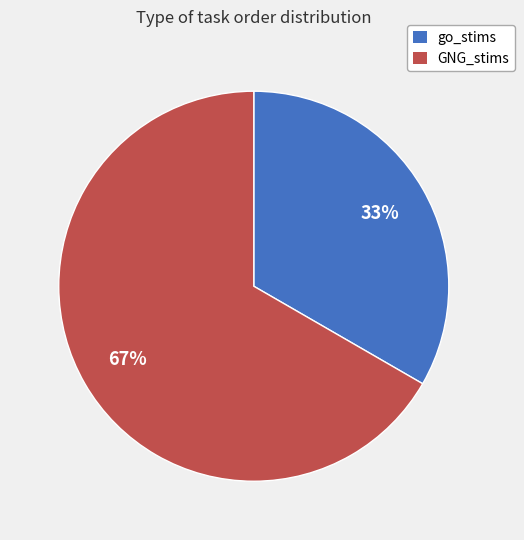

Is it true that GNG_stims is 74% of the pie?

False